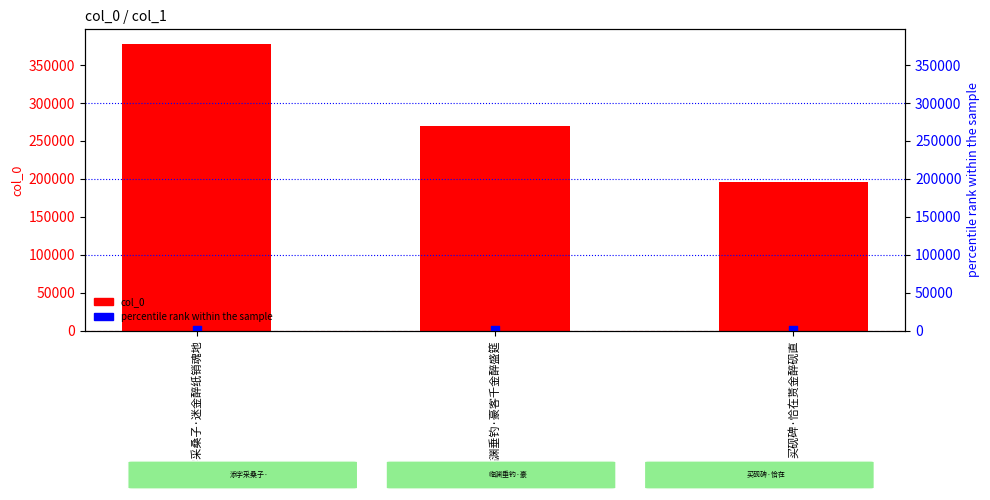

Which series contains the highest Y value?

col_0